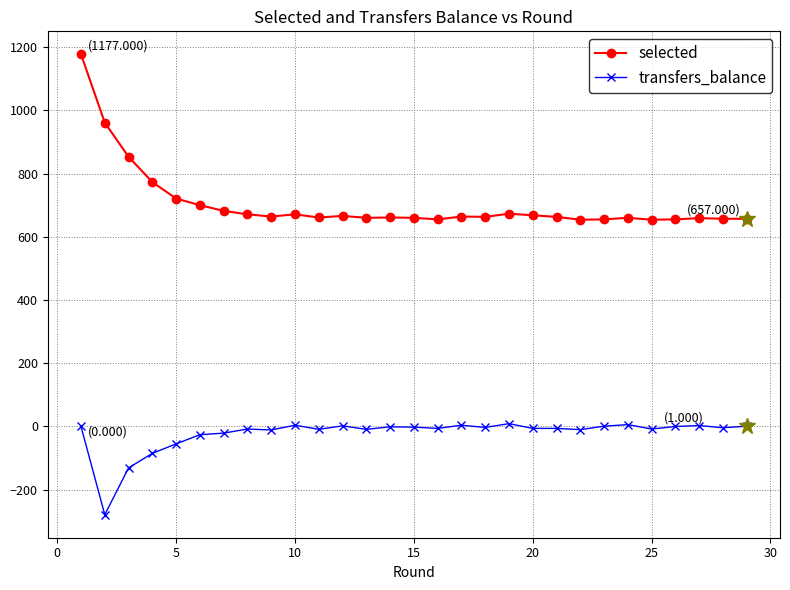

How many lines are shown in the chart?

2